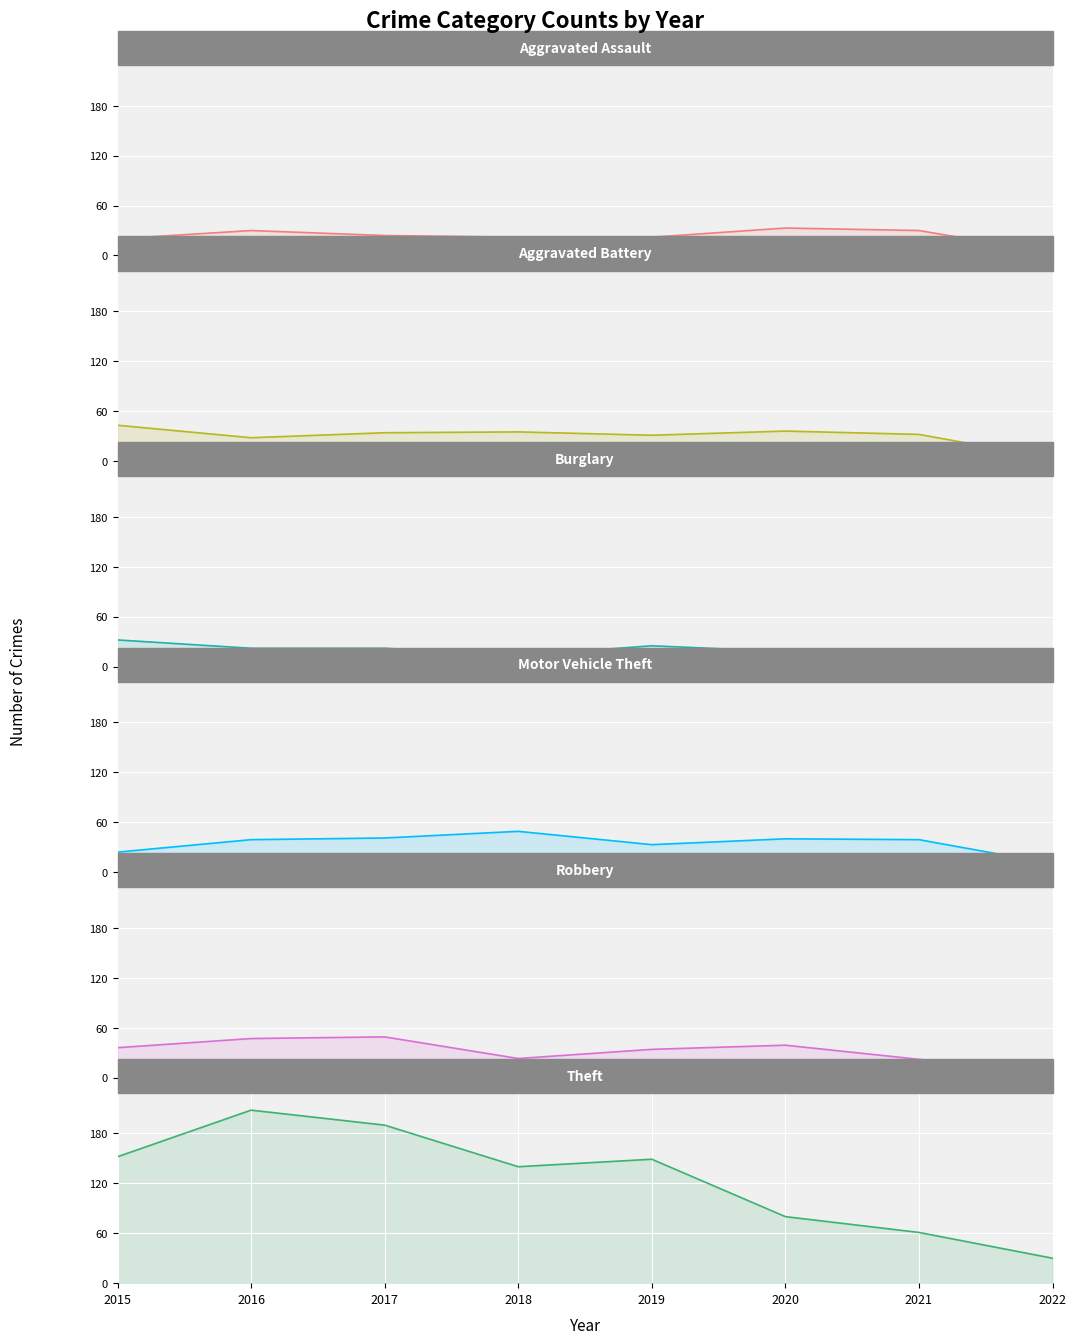

Is the value of Aggravated Battery at 2016 greater than the value of Aggravated Assault at 2020?

No